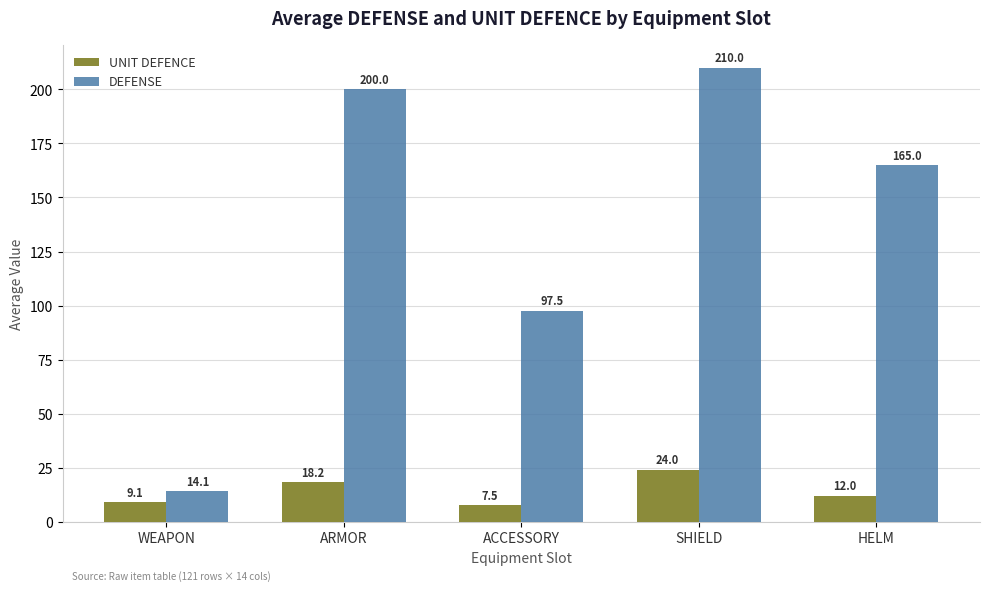

Is the value of UNIT DEFENCE at HELM greater than the value of DEFENSE at ARMOR?

No